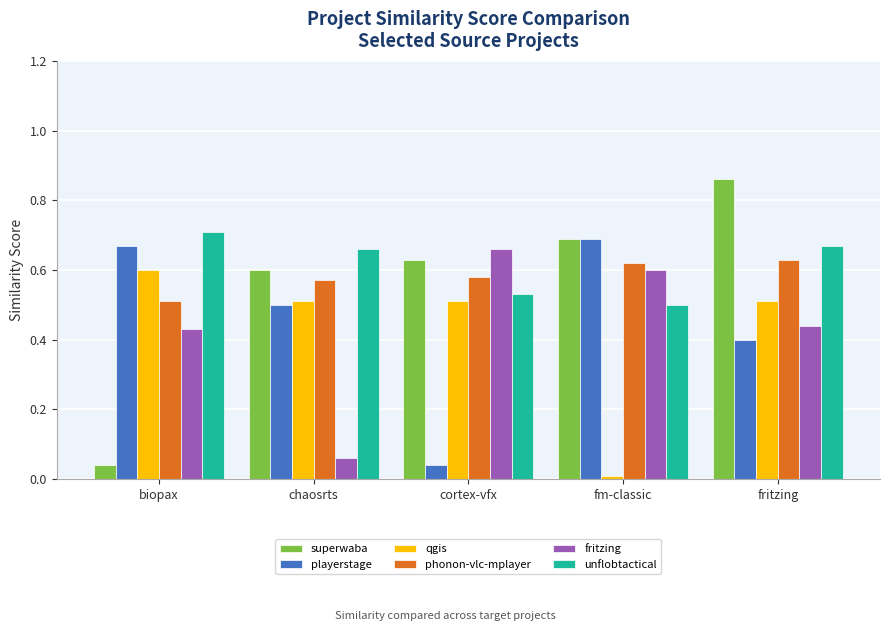

The unflobtactical series shows 0.4 at biopax. True or false?

False